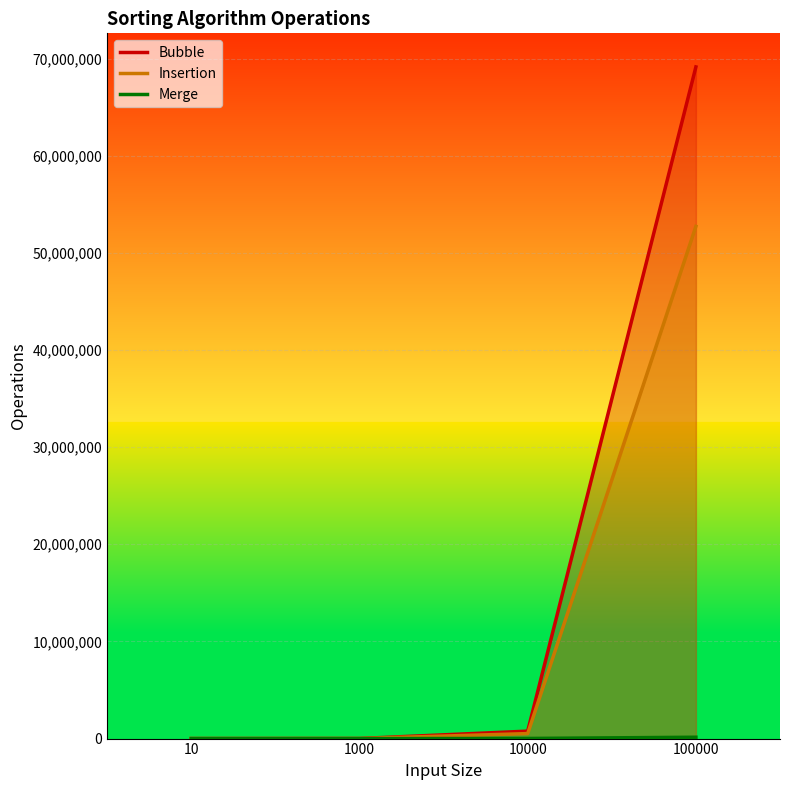

True or false: Insertion has more than 2 interior local peaks.

False